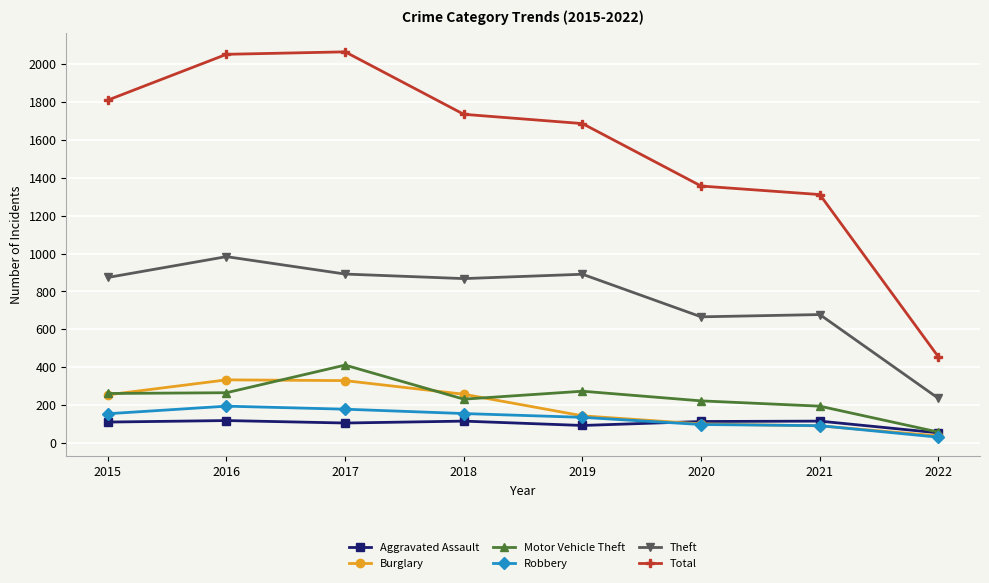

What is the approximate value of Robbery at 2017, to the nearest 5?

180